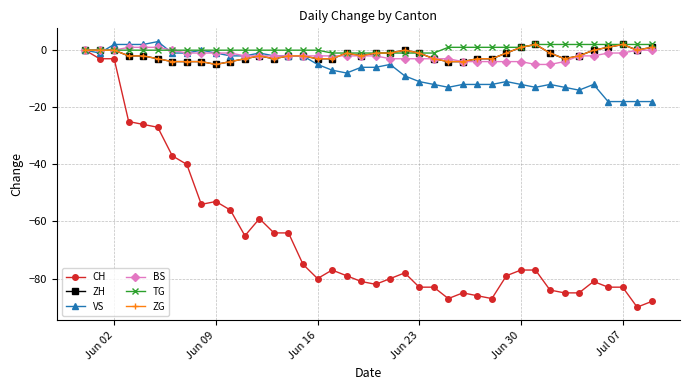

What is the minimum value shown in the chart?

-90